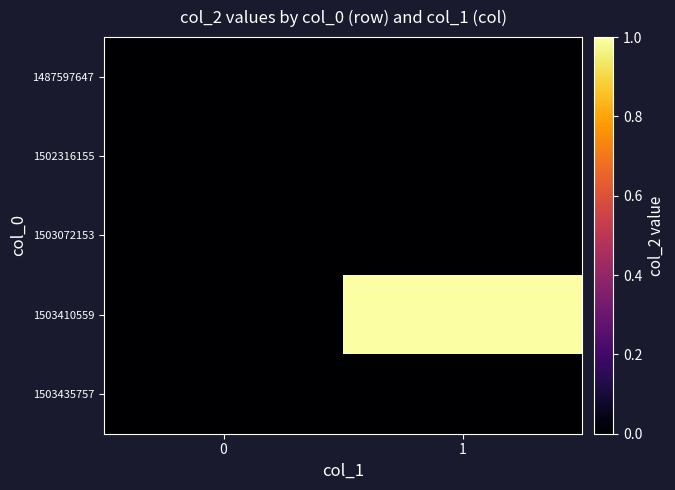

Reading right to left, list all the values displayed in this chart.

row_0: 0	0
row_1: 0	0
row_2: 0	0
row_3: 1	0
row_4: 0	0